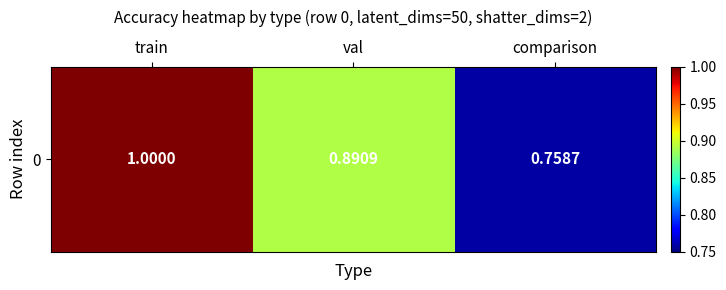

List the labels in order of value, largest first.

train, val, comparison